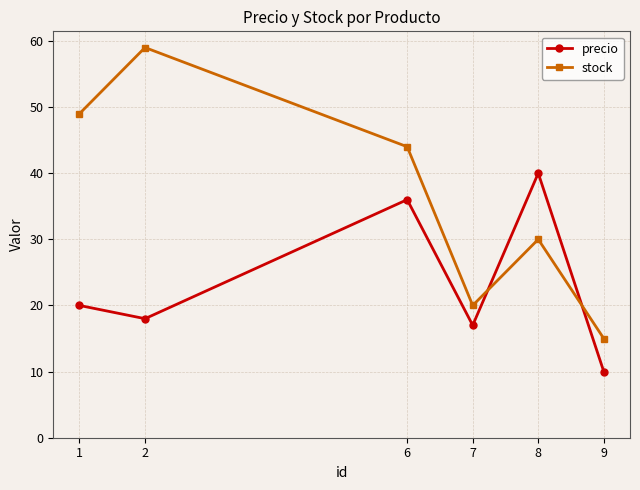

What is the sum of all precio values?

141